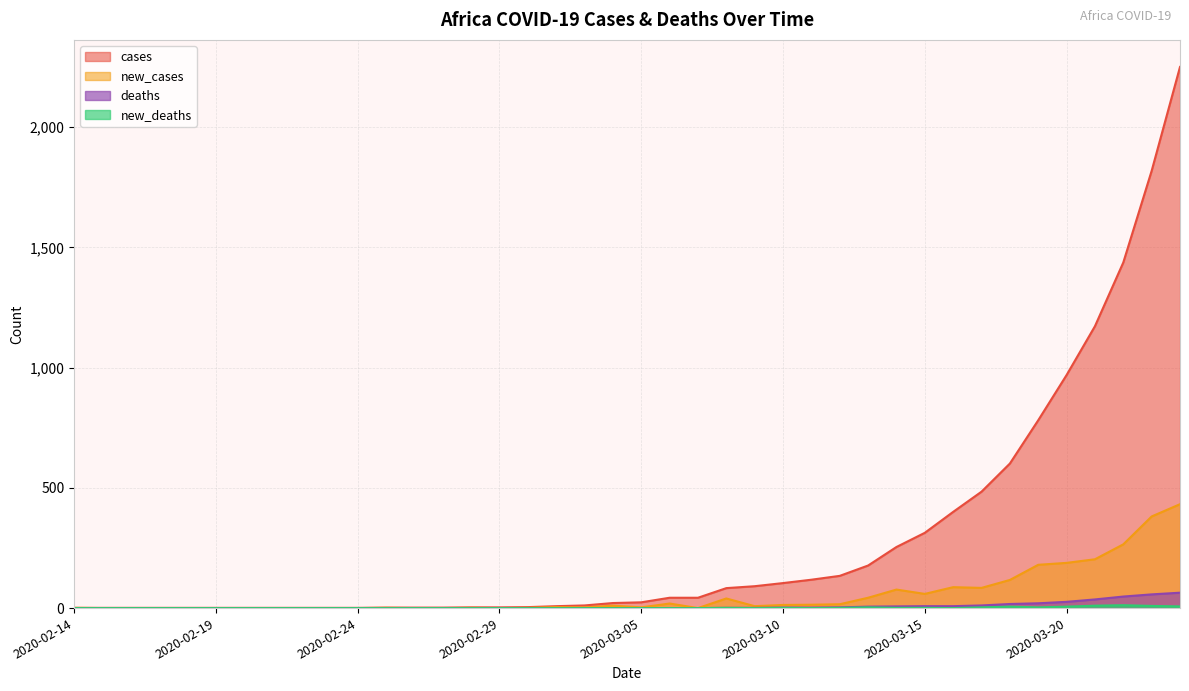

How many values in the cases series are below 24?

20